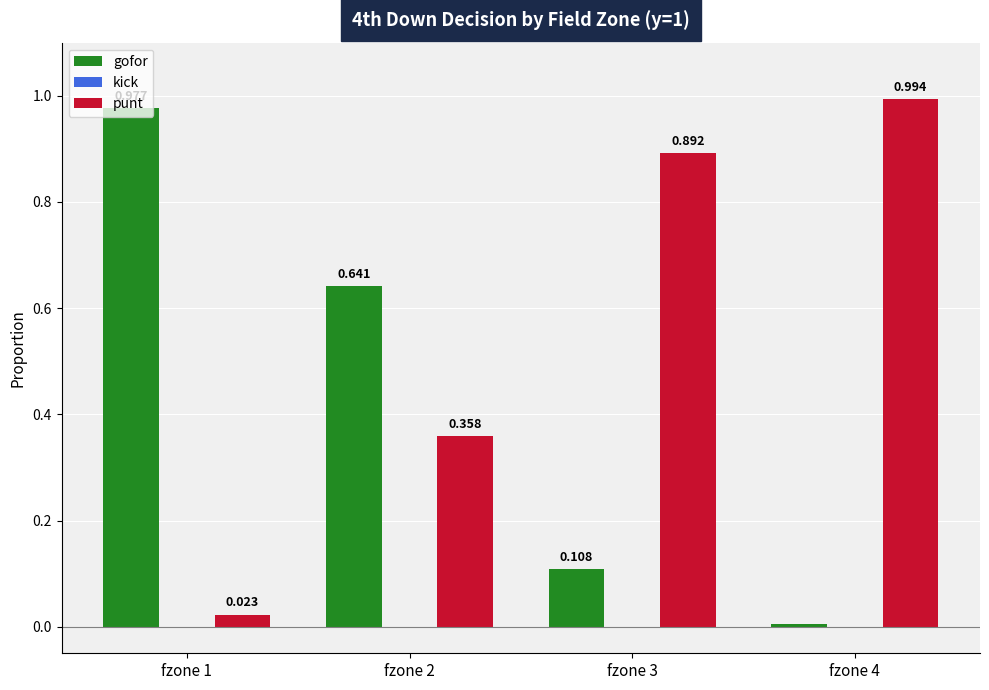

Is the value of punt at fzone 2 greater than the value of gofor at fzone 2?

No